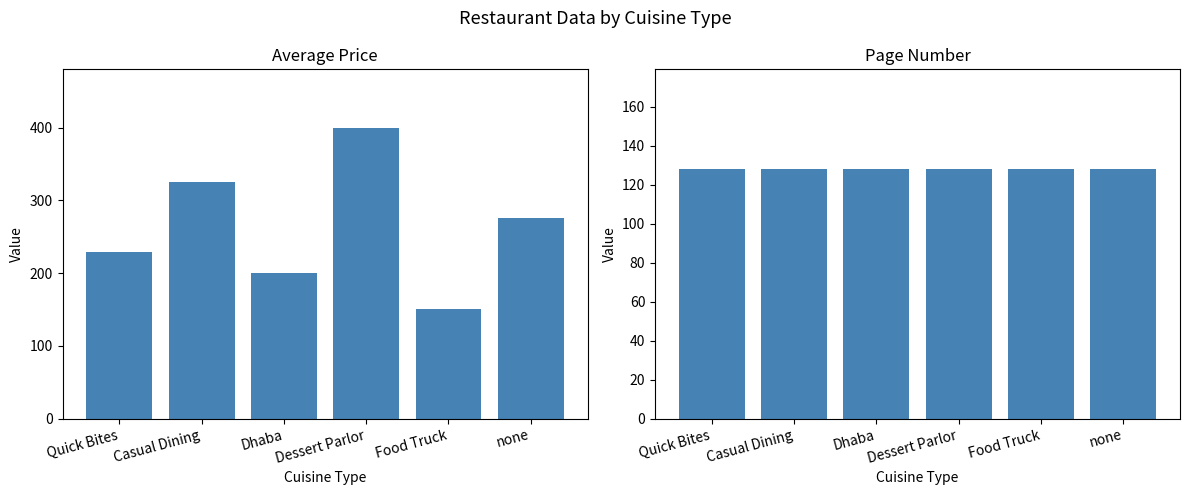

At which category does the chart reach its peak across all series?

Dessert Parlor